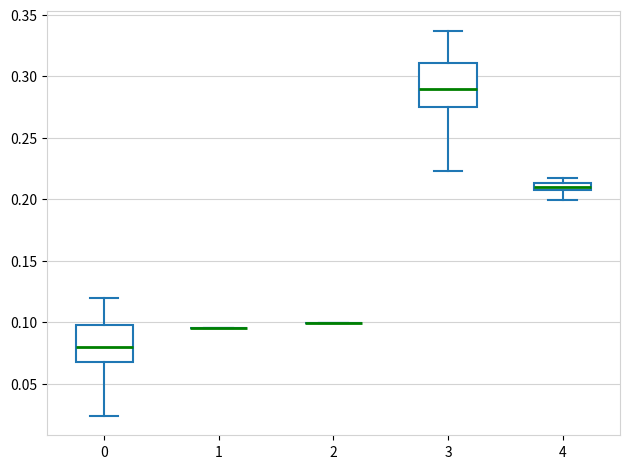

Comparing the boxes themselves (not the whiskers), which one is the tallest?

3